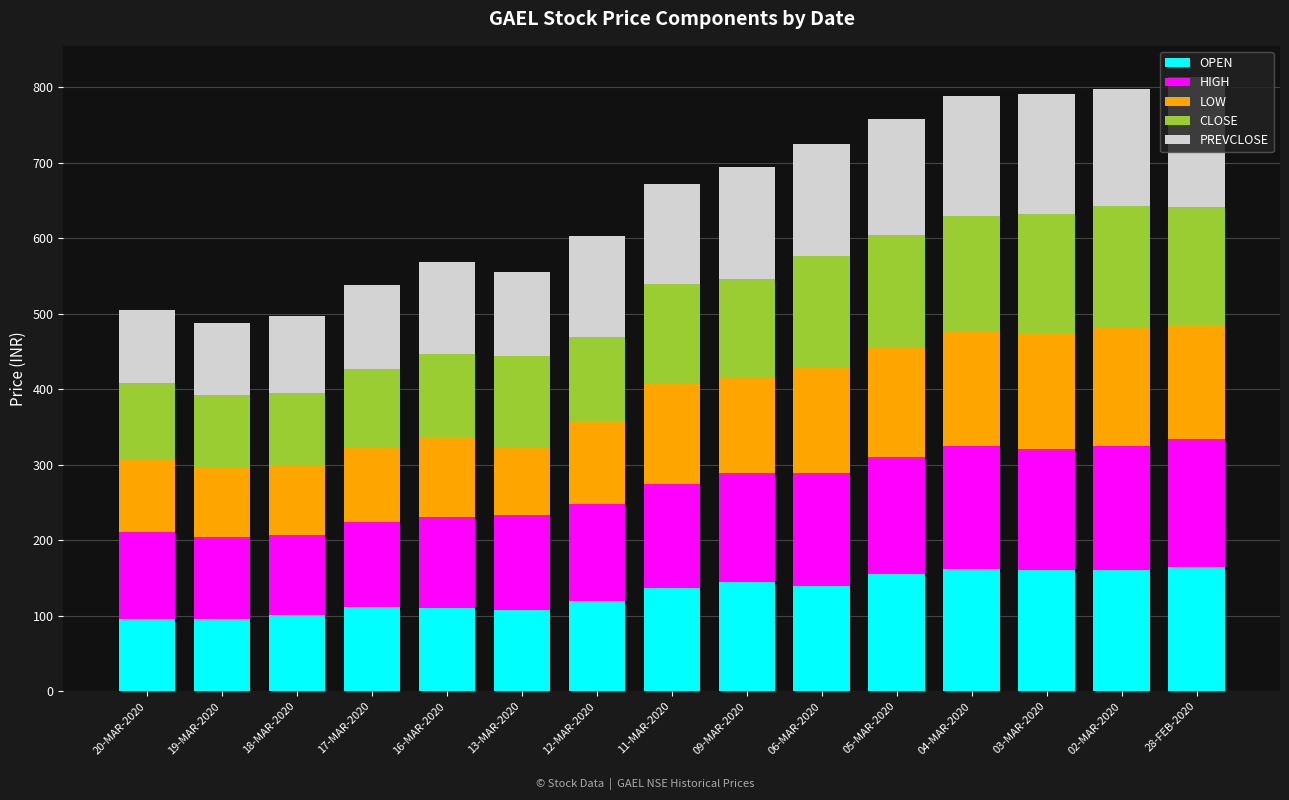

The OPEN series shows 154.9 at 05-MAR-2020. True or false?

True